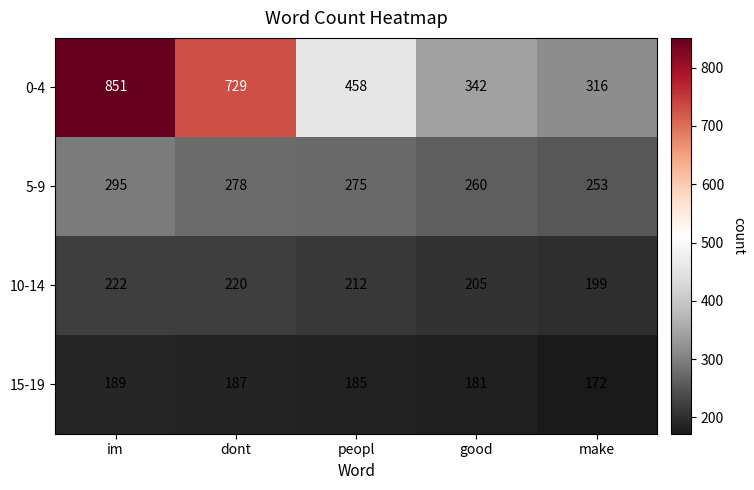

Read the 15-19 value at peopl.

185